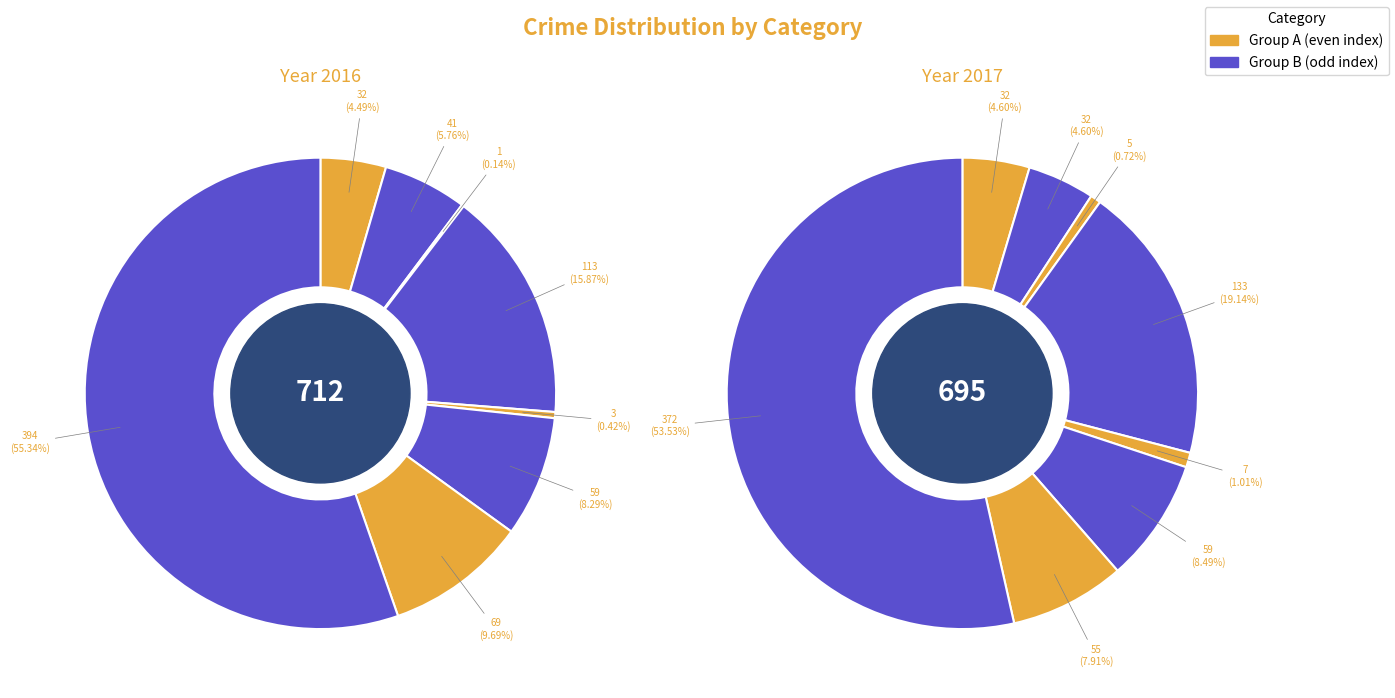

What percentage is the Criminal Sexual Assault slice, to the nearest percent?

1%